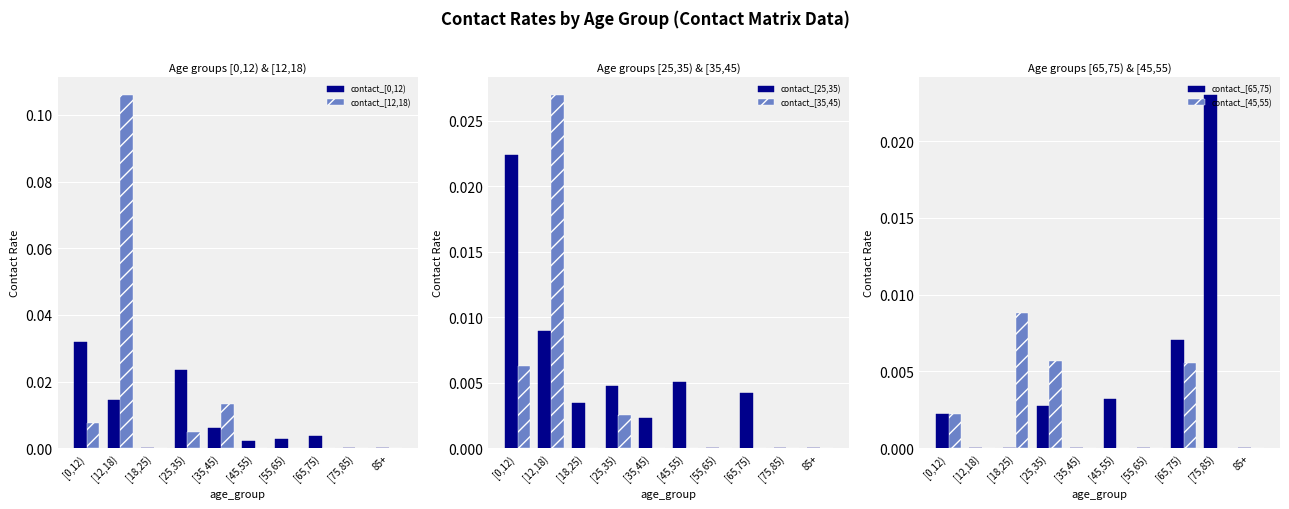

At which category is the sum across all series the highest?

[12,18)